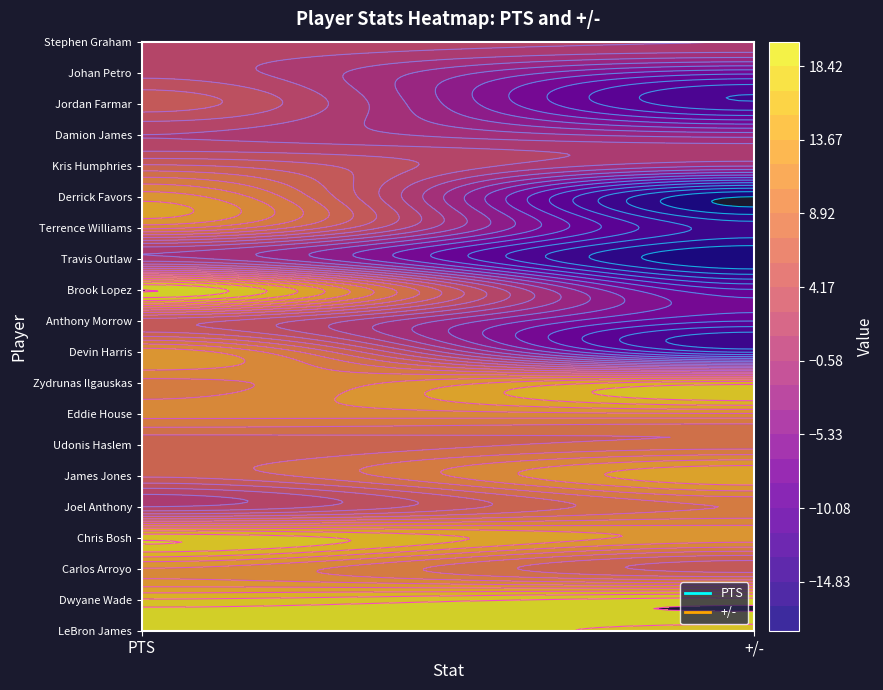

Which series has the largest total across all categories?

LeBron James